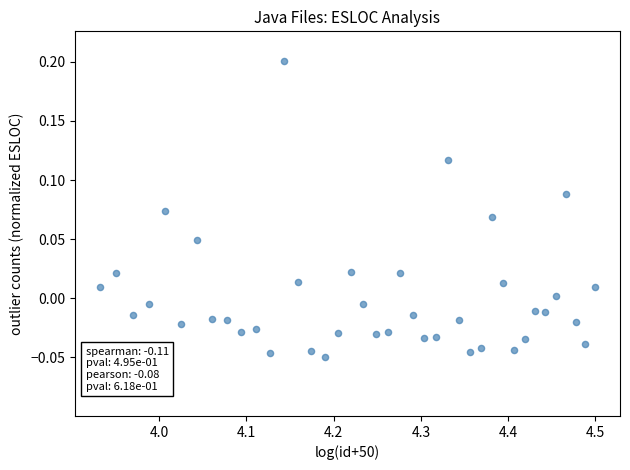

What is the range of X values (max minus min)?

0.6